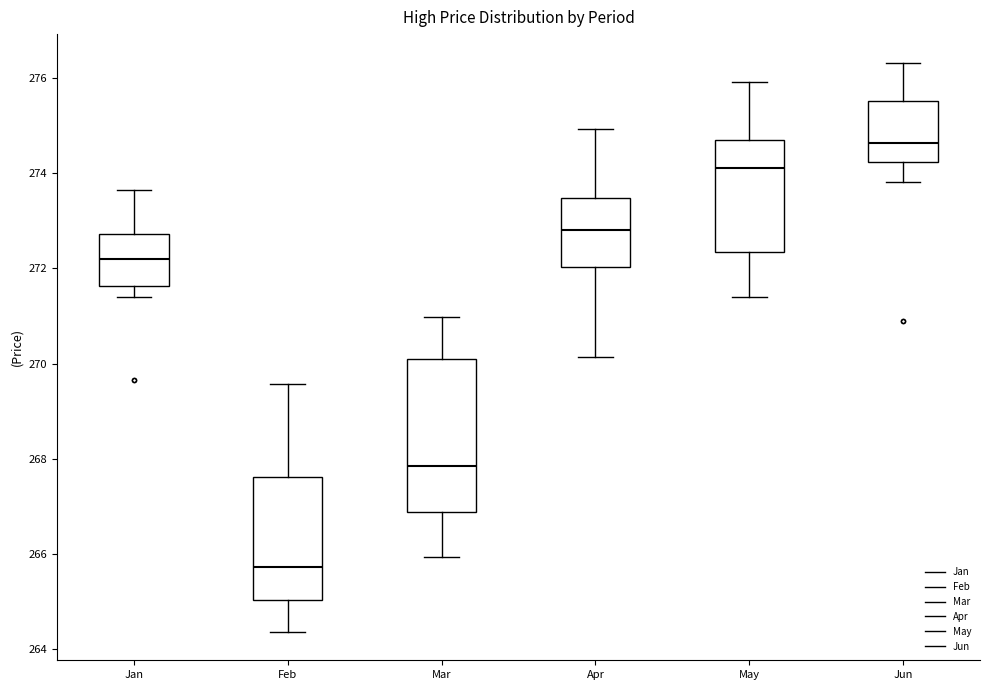

Reading left to right, transcribe this box plot: for each box, give where its median line is, the range the box spans, and where its two whiskers end, as read against the y-axis. The values are not printed on the chart, so give them approximately, as read against the axis.

Jan: median 272.2, box 271.6 to 272.8, whiskers 271.4 to 273.6
Feb: median 265.8, box 265.0 to 267.6, whiskers 264.4 to 269.6
Mar: median 267.8, box 266.8 to 270.0, whiskers 266.0 to 271.0
Apr: median 272.8, box 272.0 to 273.4, whiskers 270.2 to 275.0
May: median 274.2, box 272.4 to 274.8, whiskers 271.4 to 276.0
Jun: median 274.6, box 274.2 to 275.6, whiskers 273.8 to 276.4